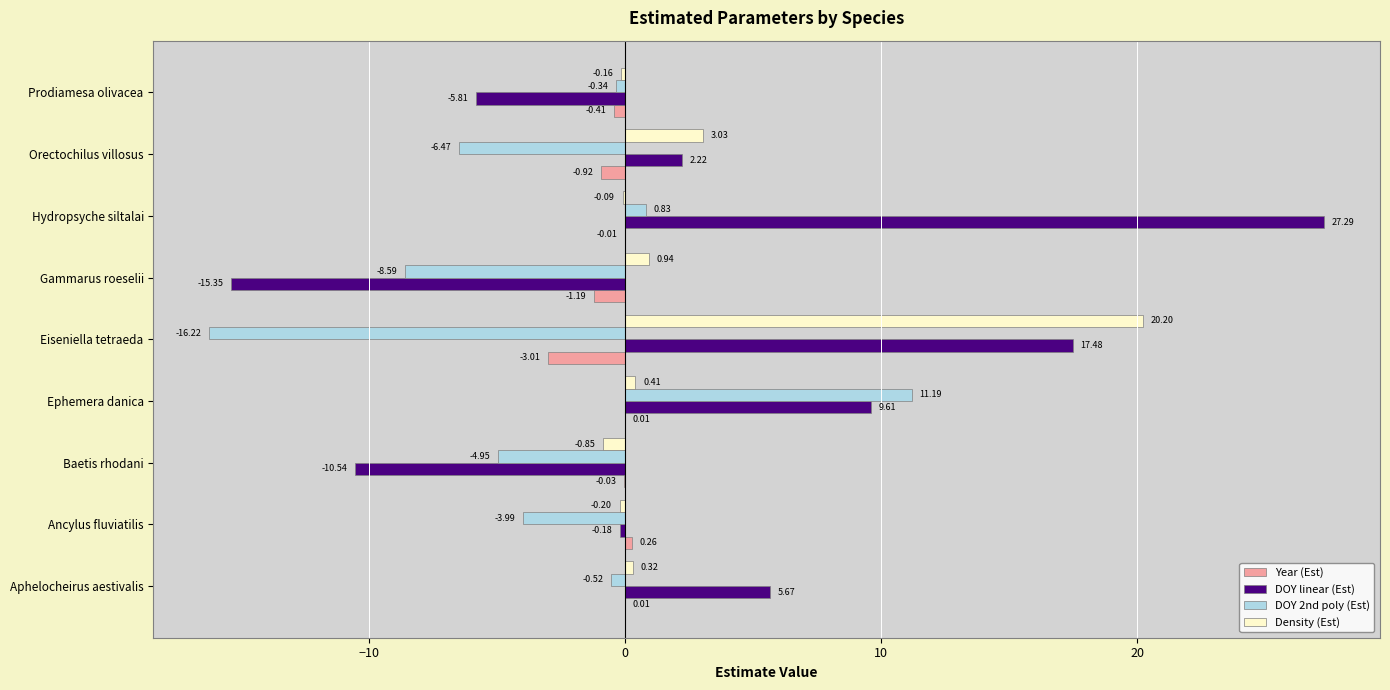

What is the sum of all DOY linear (Est) values?

30.4